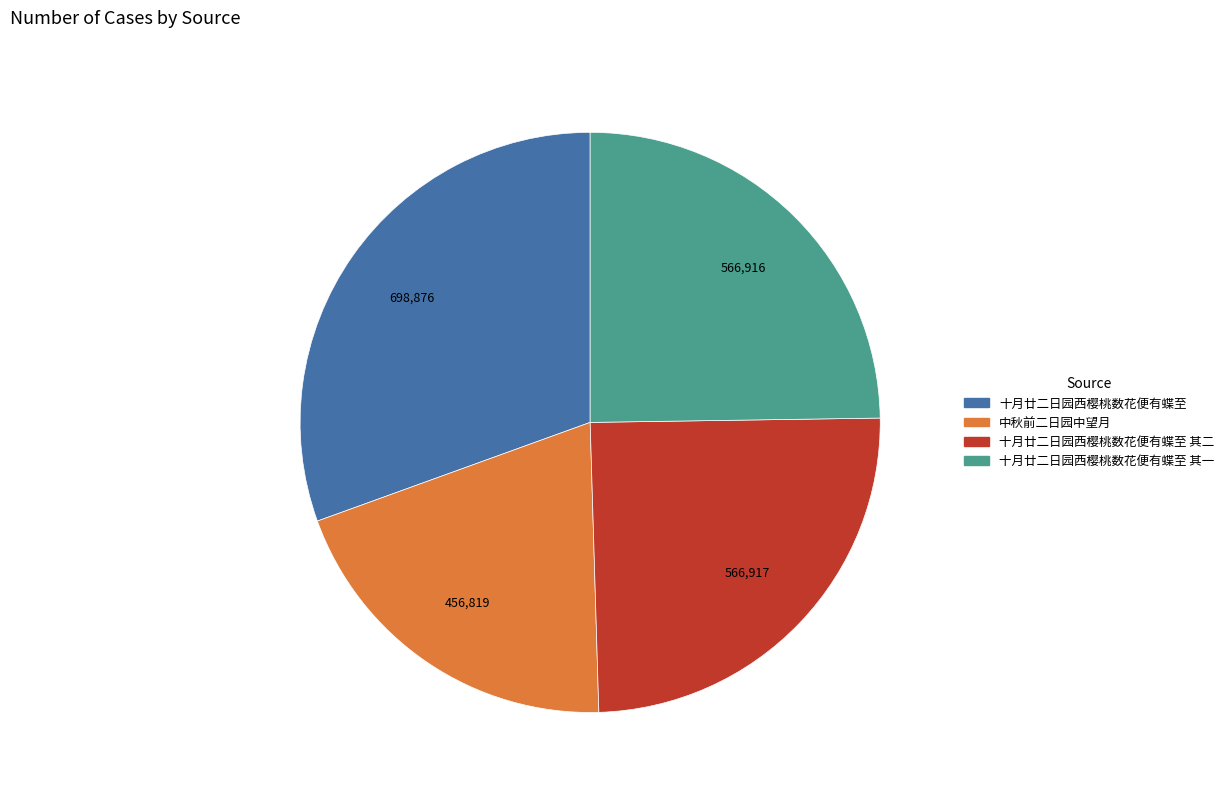

Does 中秋前二日园中望月 represent more than half of the total?

No